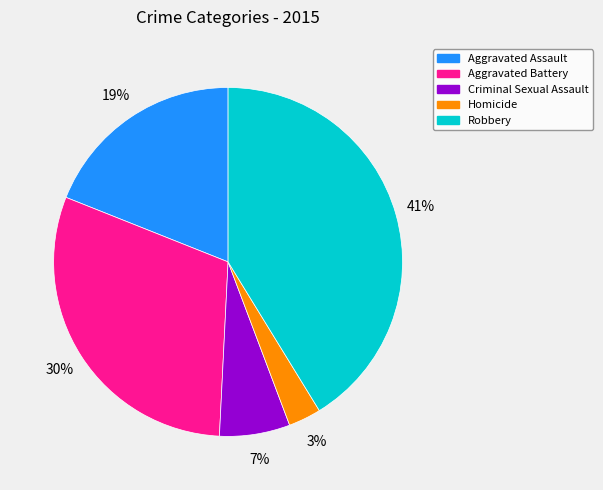

The Aggravated Assault slice represents 9% of the pie. True or false?

False